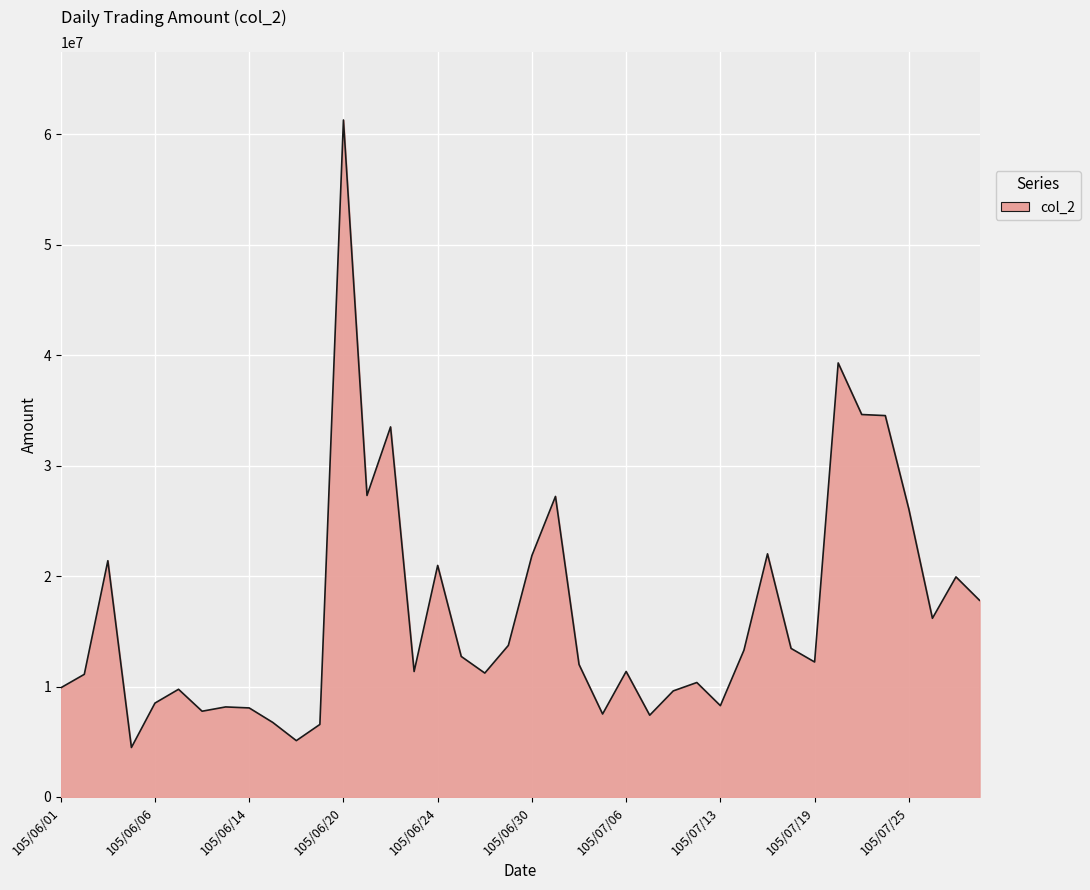

What is the greatest value displayed?

61314930